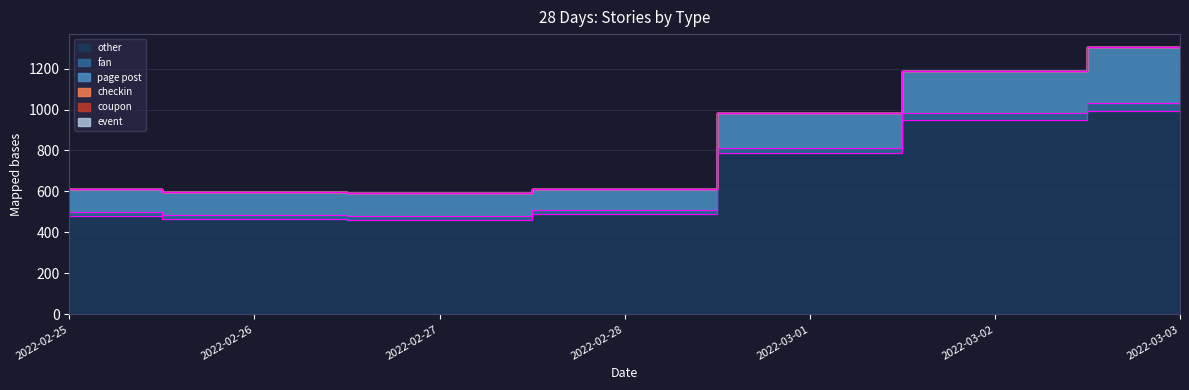

The page post series shows 113 at 2022-02-25. True or false?

True